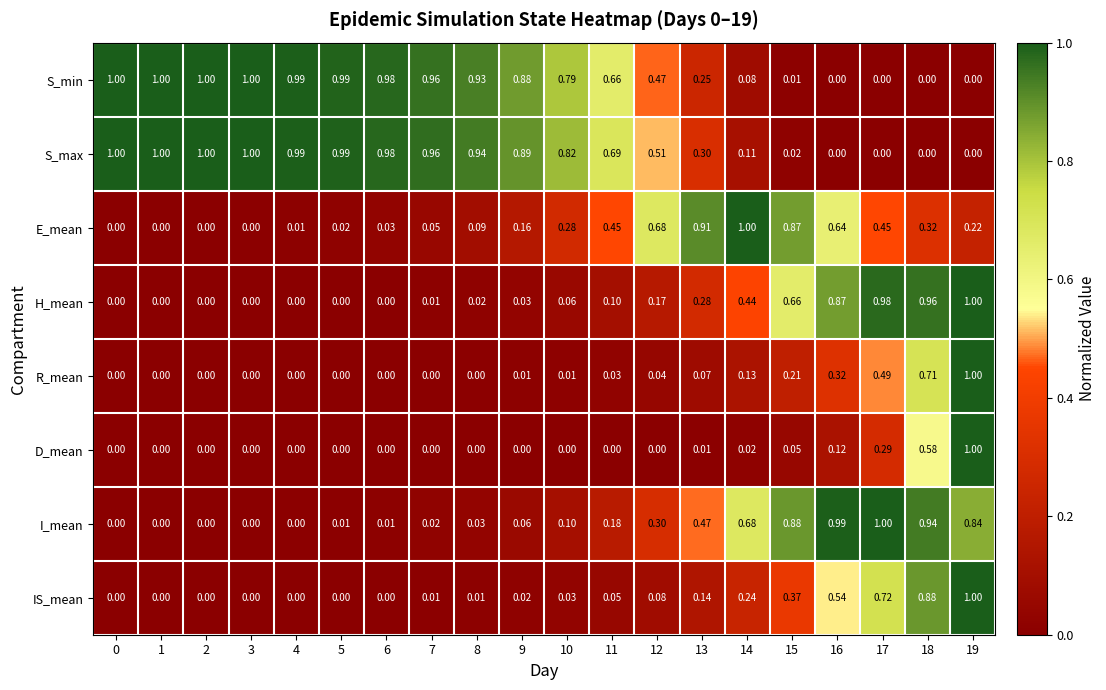

Which series has the largest total across all categories?

S_max